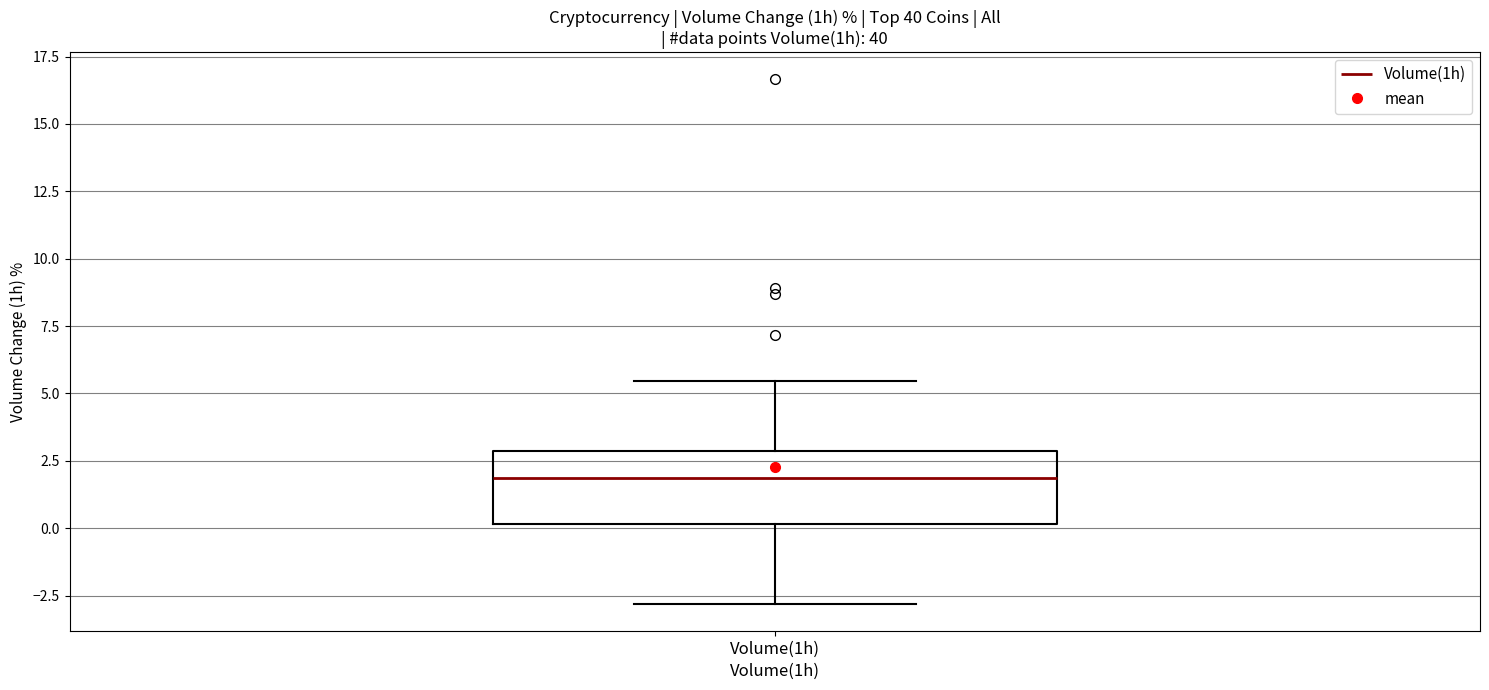

Where is the upper edge of the box for Volume(1h) on the y-axis? The values are not printed on the chart, so give them approximately, as read against the axis.

3.0